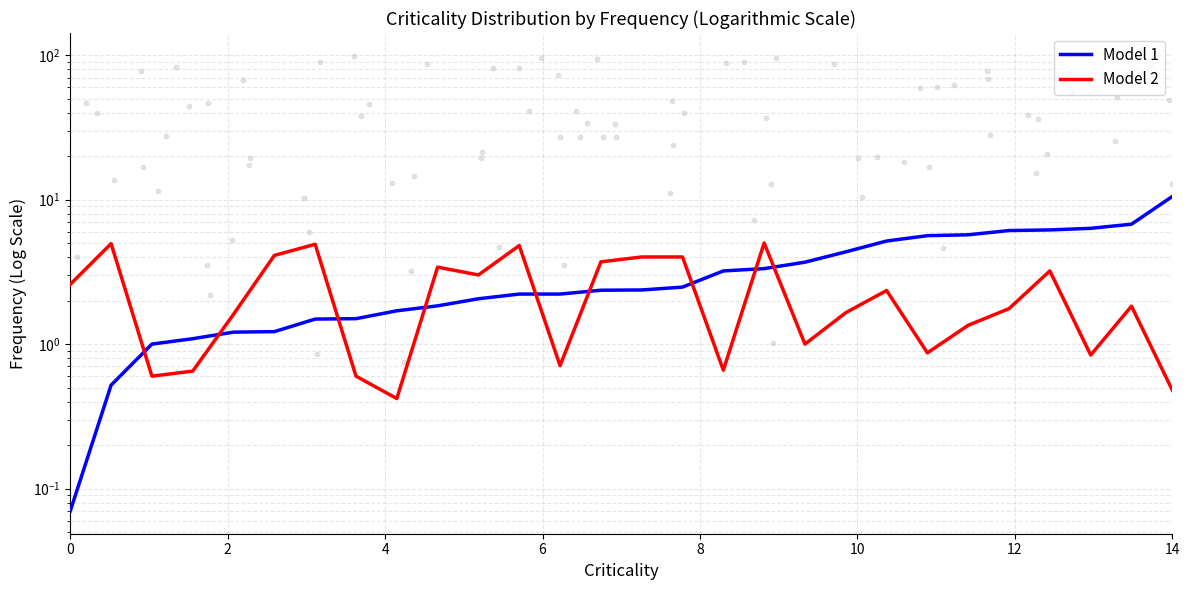

What are all the series names shown in the legend?

Model 1, Model 2